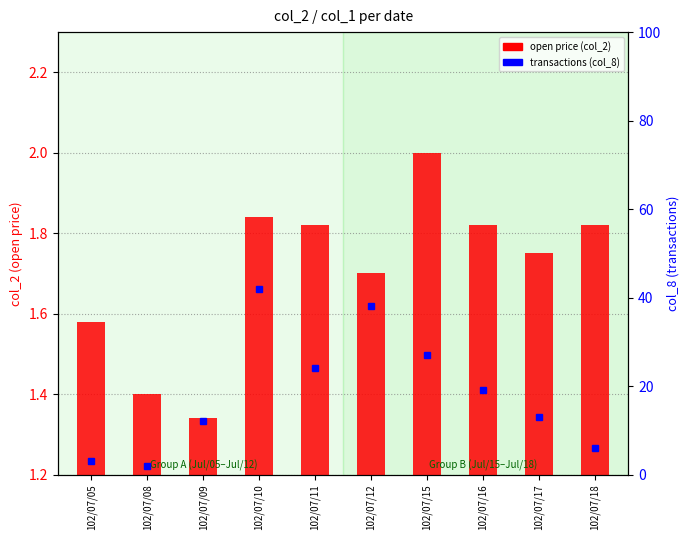

Which has a higher value, 102/07/11 or 102/07/18?

102/07/11